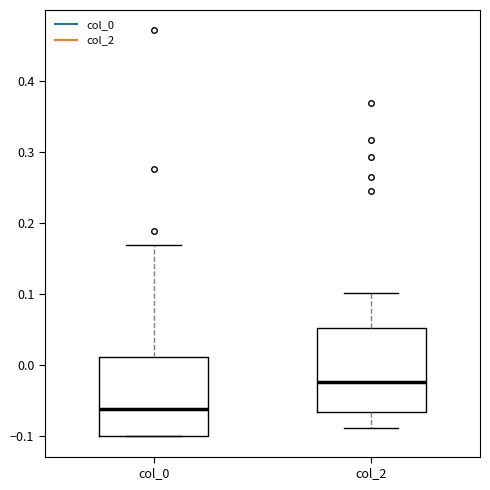

Reading left to right, transcribe this box plot: for each box, give where its median line is, the range the box spans, and where its two whiskers end, as read against the y-axis. The values are not printed on the chart, so give them approximately, as read against the axis.

col_0: median -0.06, box -0.10 to 0.01, whiskers -0.10 to 0.17
col_2: median -0.02, box -0.07 to 0.05, whiskers -0.09 to 0.10